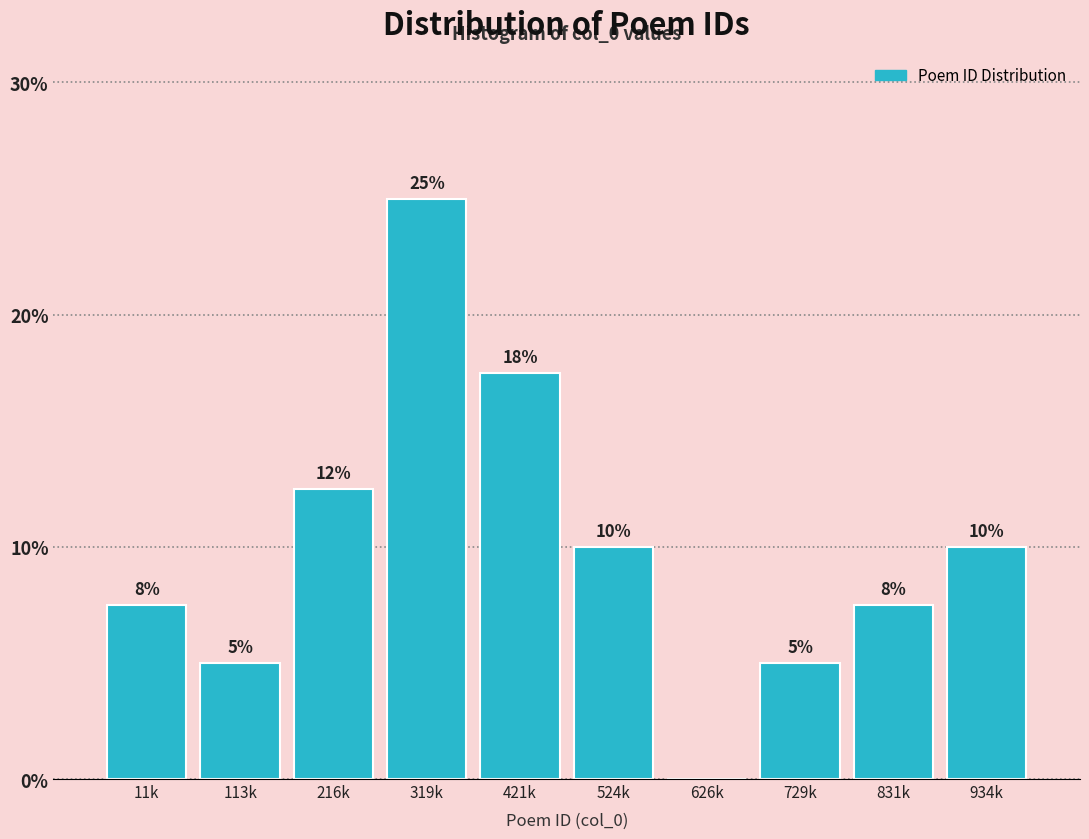

The value at 934k is 10.0. True or false?

True